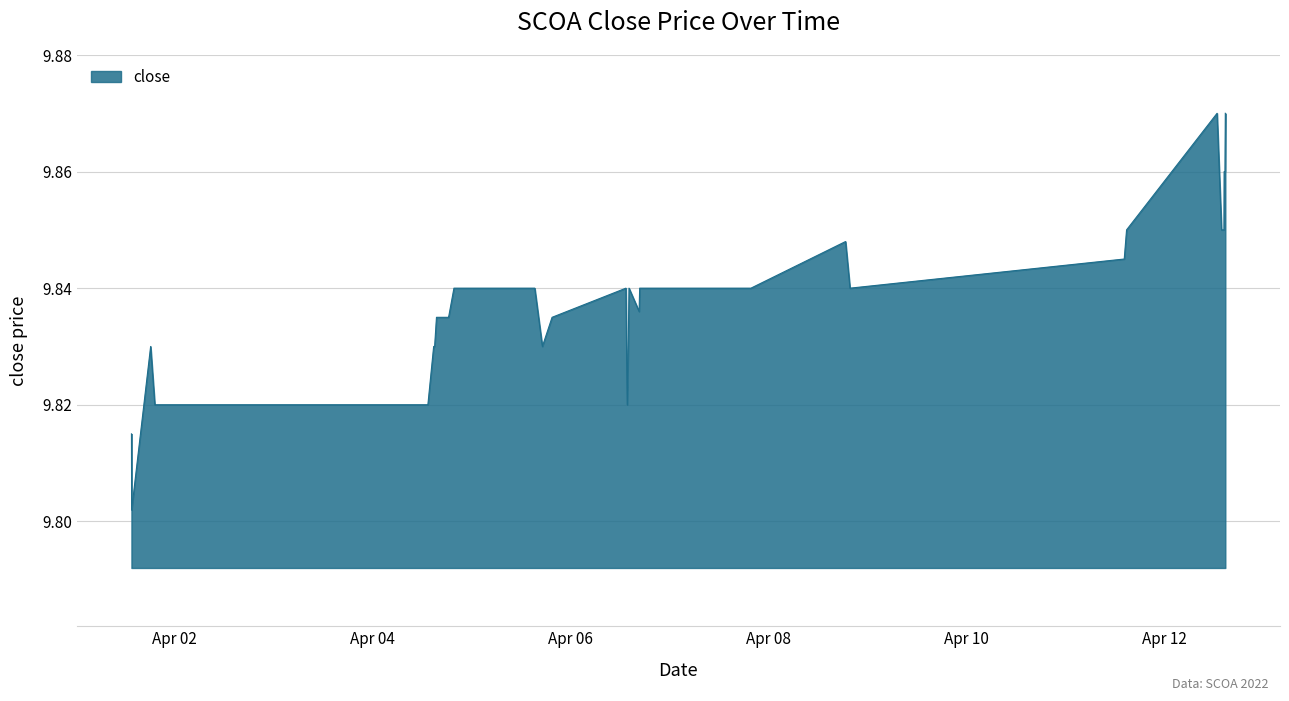

True or false: the data has more than 1 interior local peaks.

True